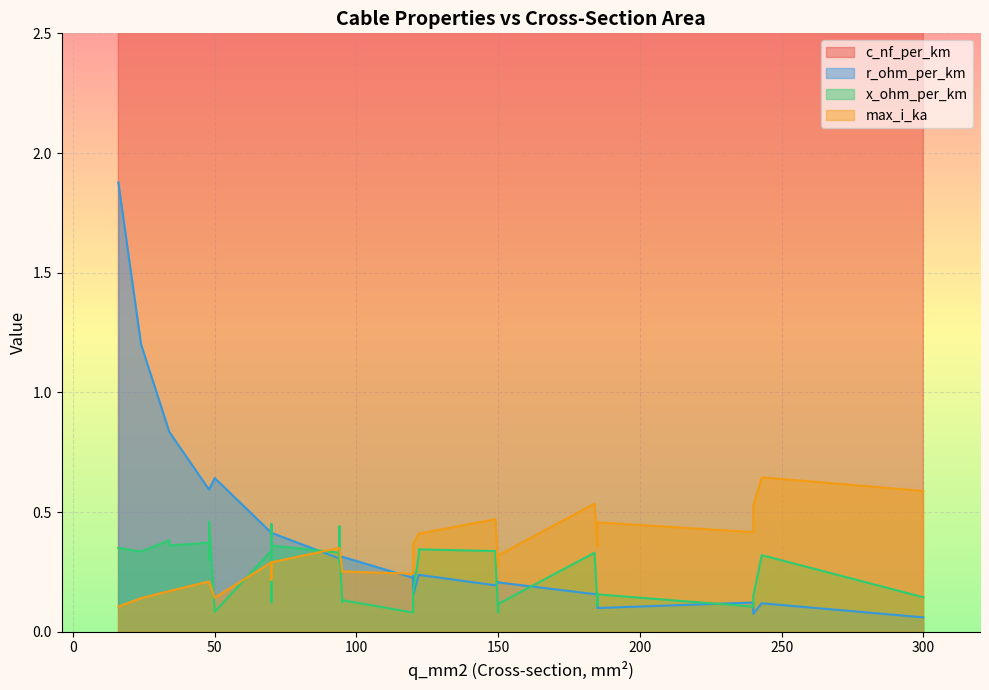

What is the difference between the maximum and minimum values in the max_i_ka series?

0.5